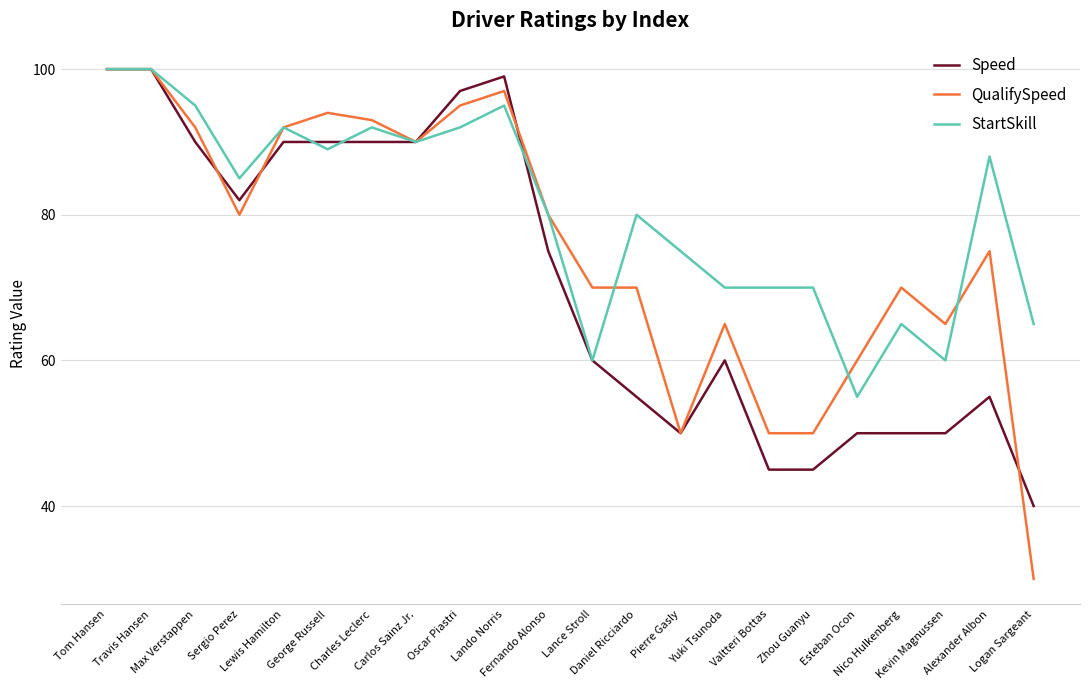

Which series has the widest spread of values?

QualifySpeed